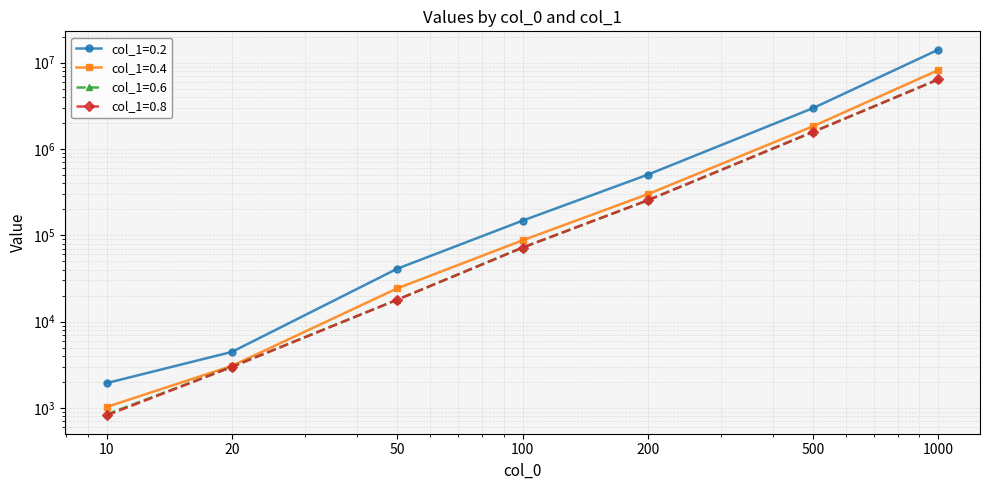

Which category has the lowest value across all series?

10